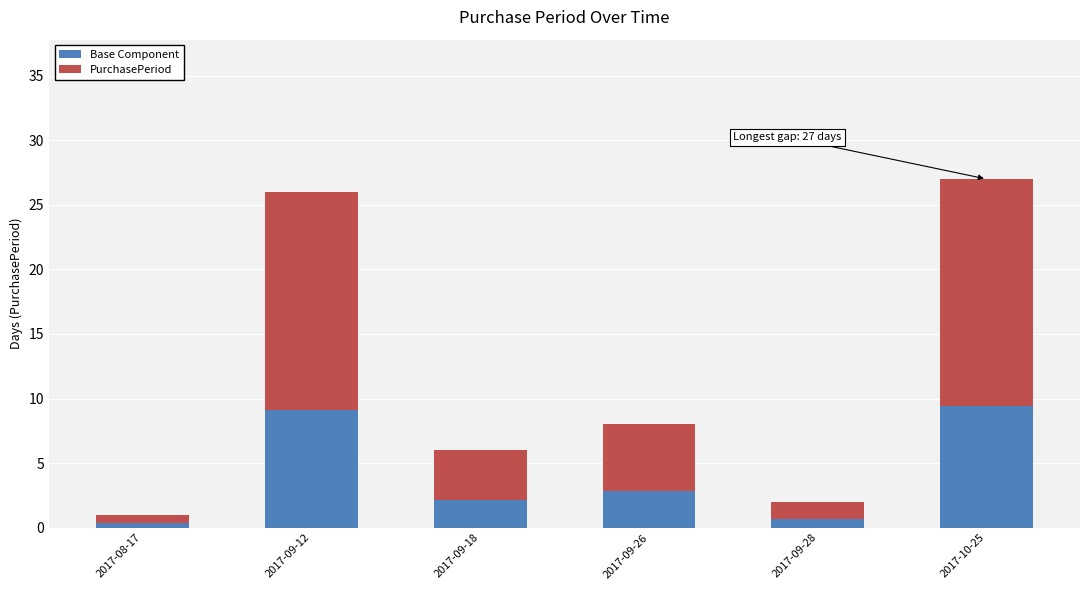

The Base Component series shows 0.9 at 2017-09-18. True or false?

False